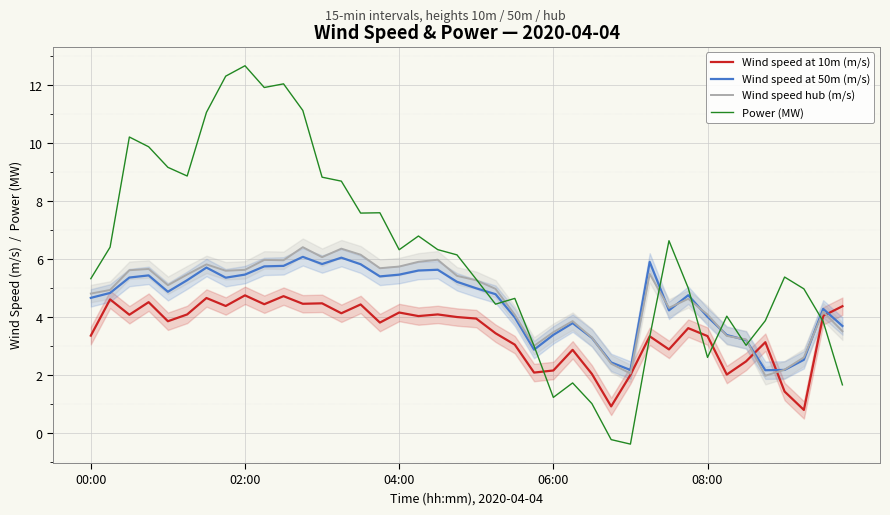

How many times do Power (MW) and Wind speed at 50m (m/s) cross each other?

9